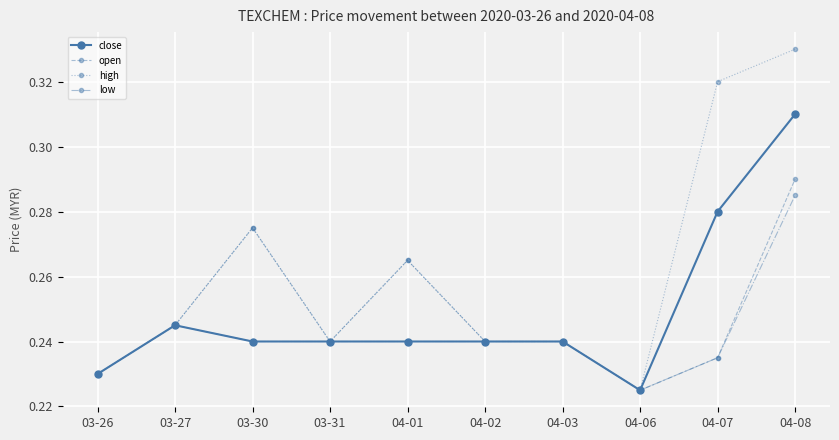

What position from the left is 04-06?

8